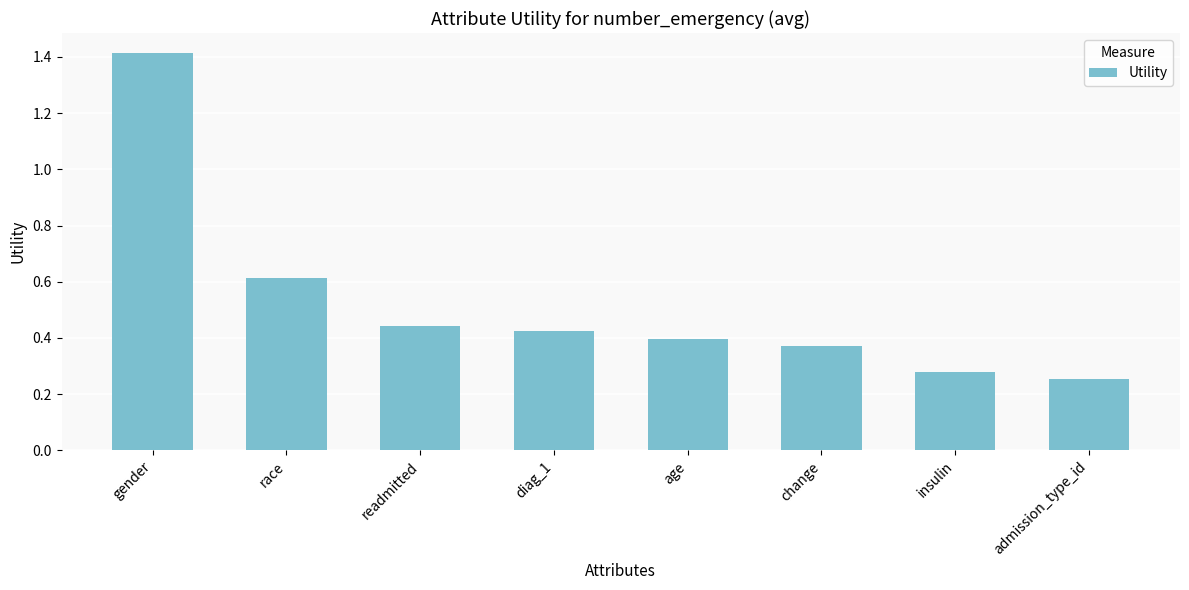

Rank the categories by value from highest to lowest.

gender, race, readmitted, diag_1, age, change, insulin, admission_type_id